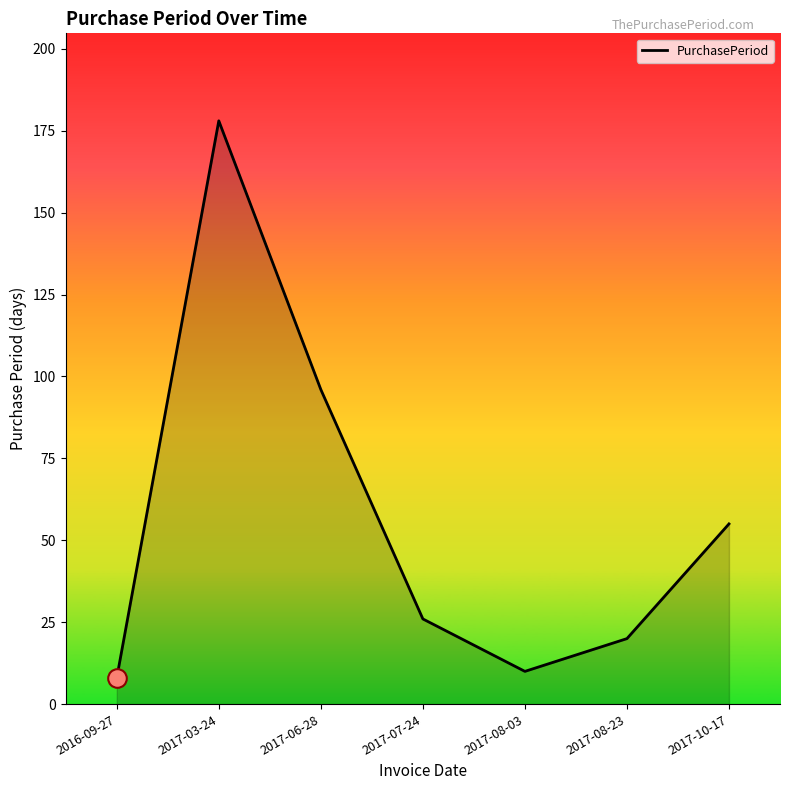

Between 2017-07-24 and 2017-08-03, which is larger?

2017-07-24